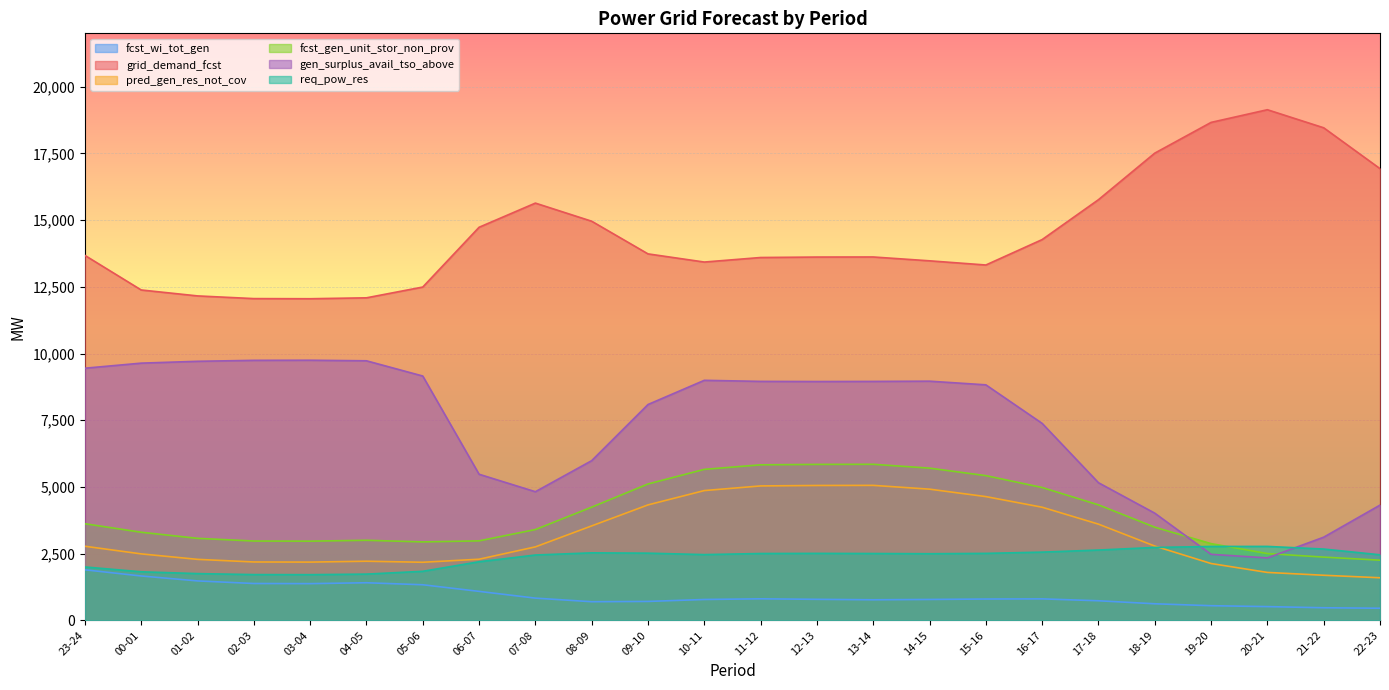

At which category does grid_demand_fcst reach its first local peak?

07-08